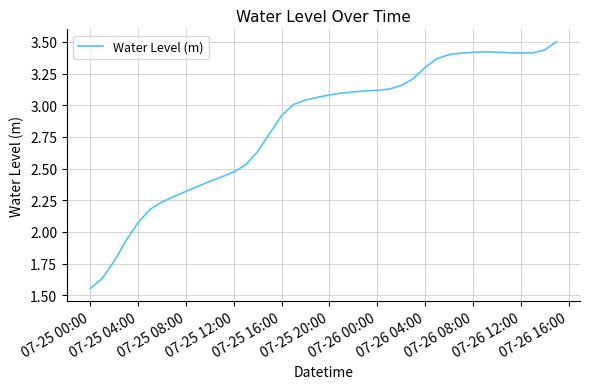

What is the maximum value shown in the chart?

3.5